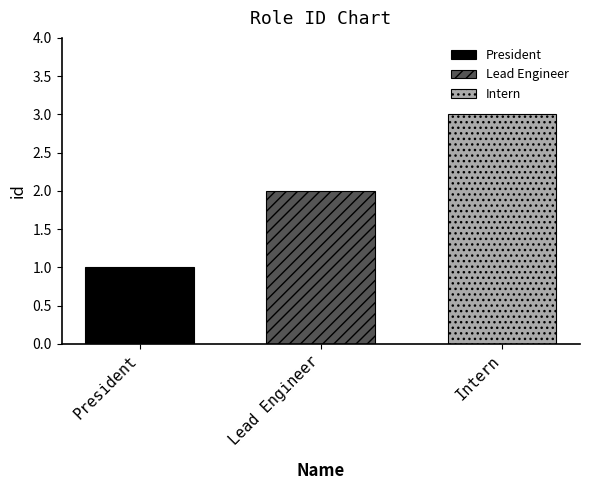

What is the maximum value shown in the chart?

3